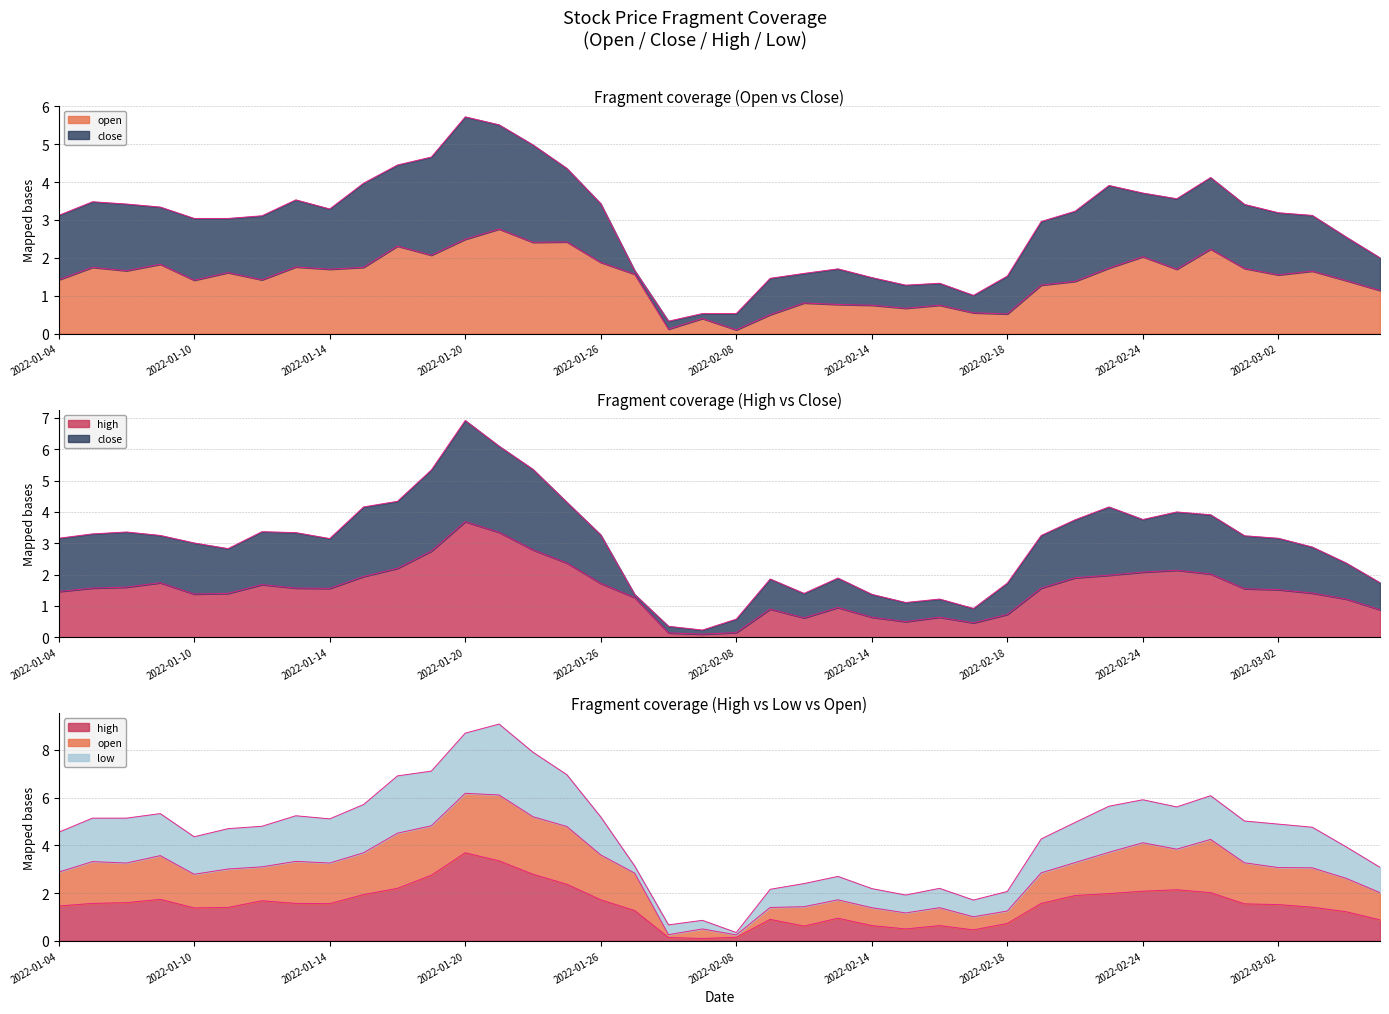

At how many categories does at least one series exceed 1?

36